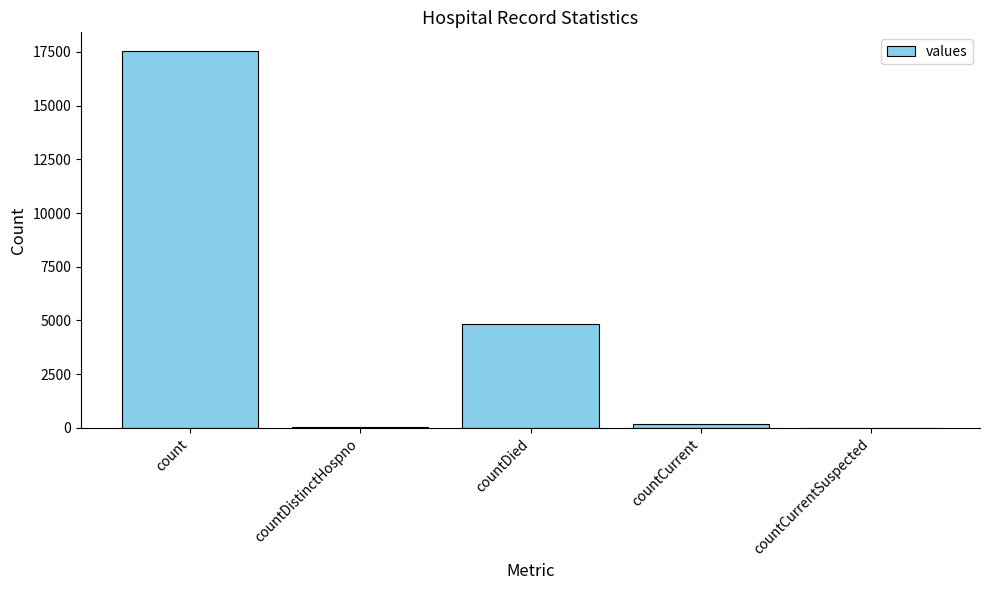

Between countCurrentSuspected and count, which is larger?

count